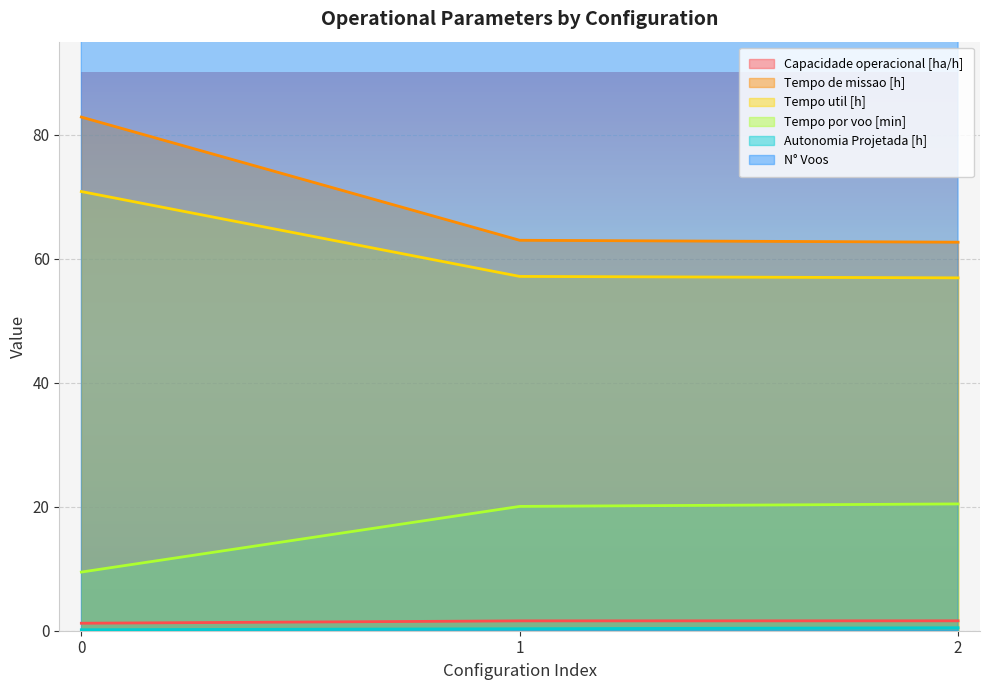

Rank the series by their maximum value, from lowest to highest.

Autonomia Projetada [h], Capacidade operacional [ha/h], Tempo por voo [min], Tempo util [h], Tempo de missao [h], N° Voos